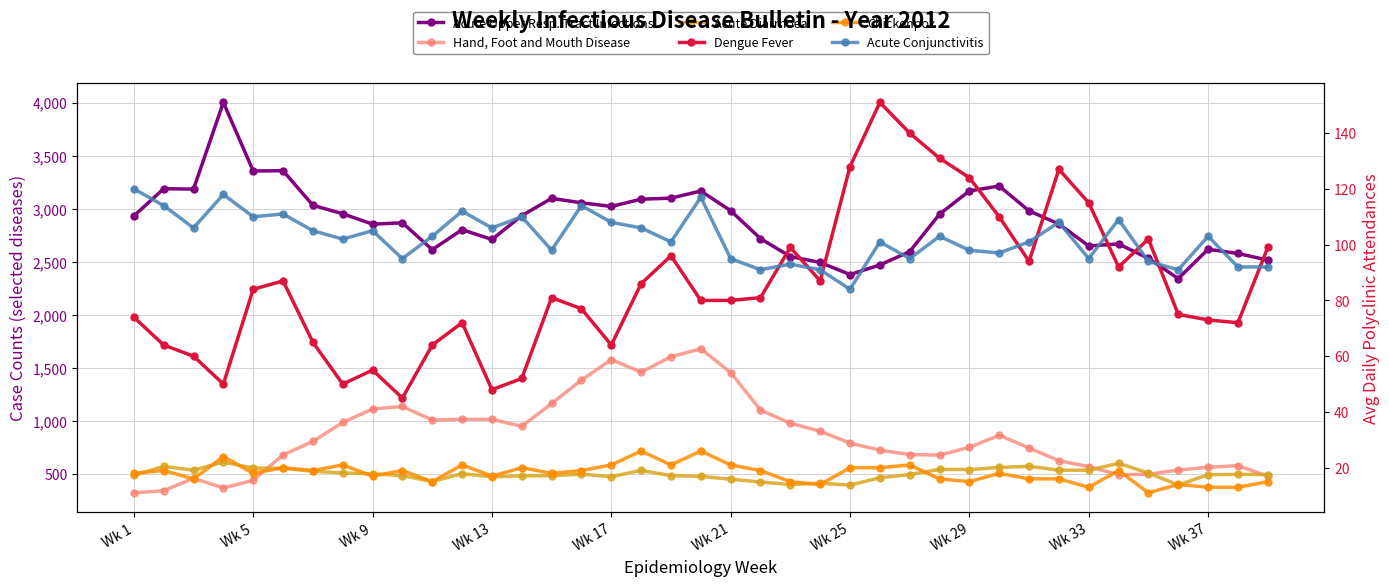

Does the chart display data point markers on the line(s)?

Yes